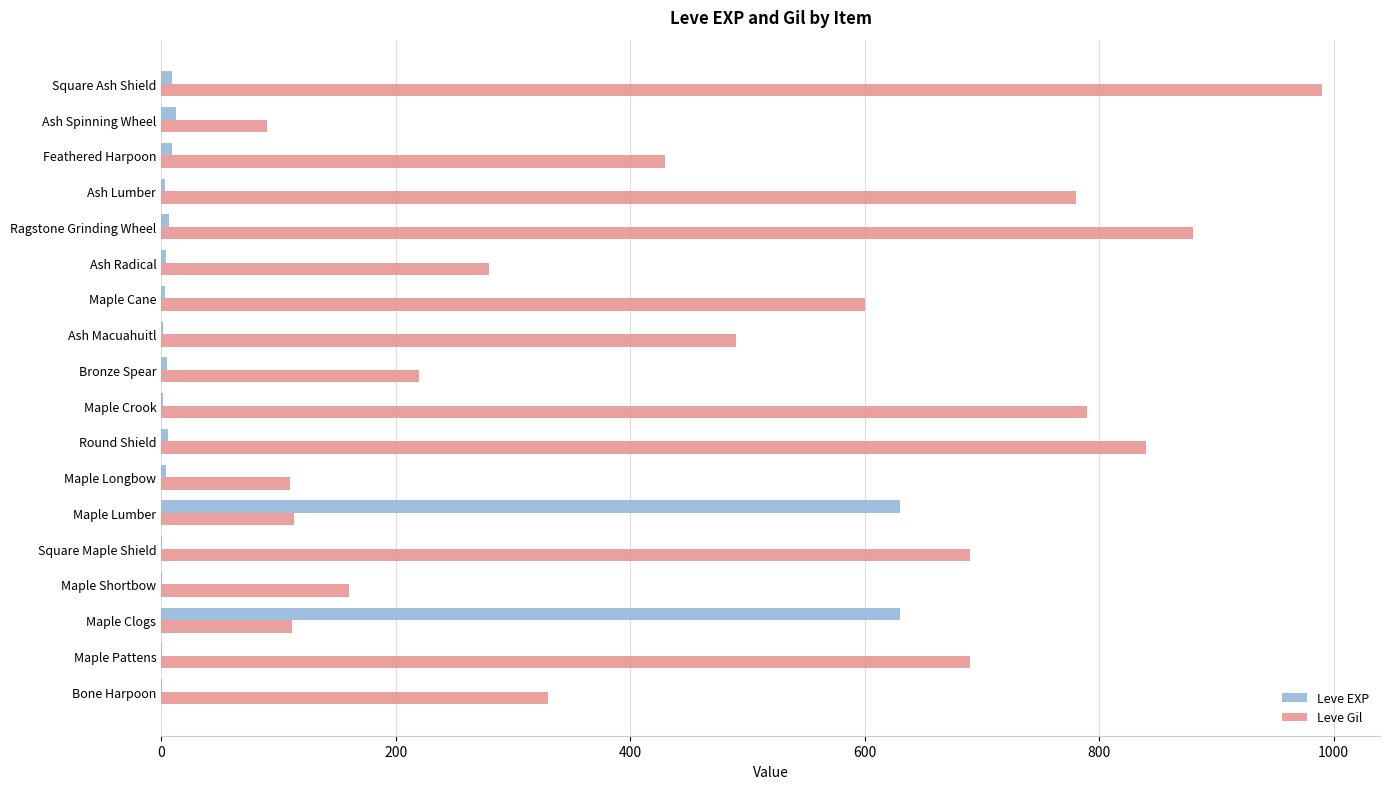

At which category does the chart reach its peak across all series?

Square Ash Shield